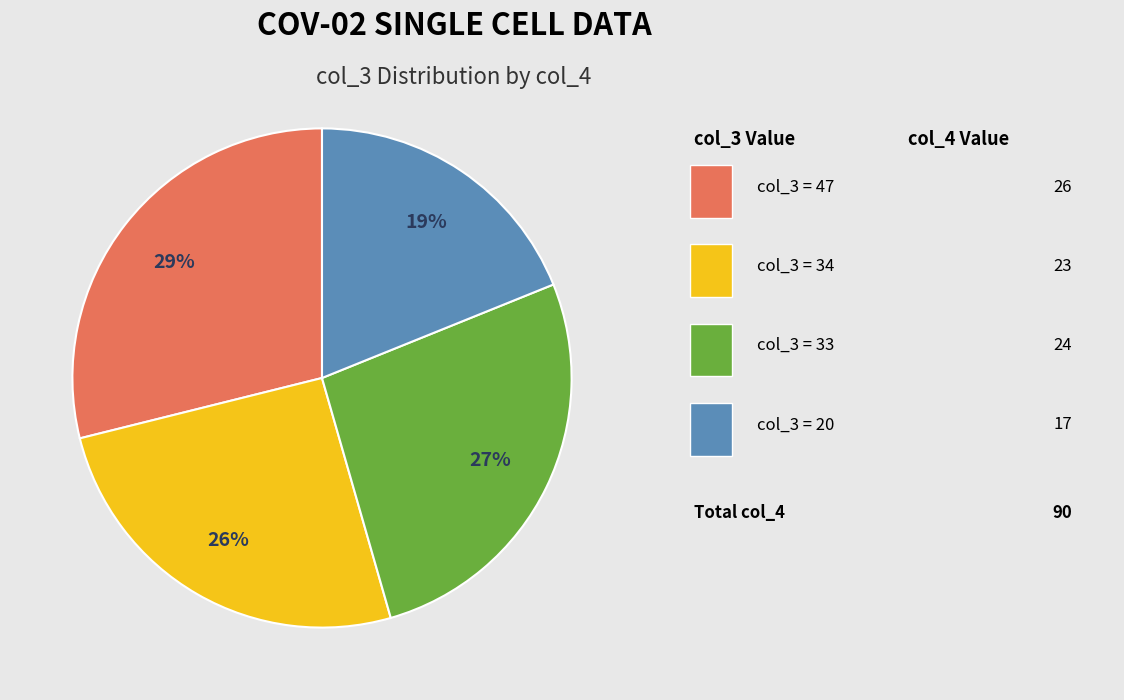

To the nearest percent, what is the average slice percentage?

25%